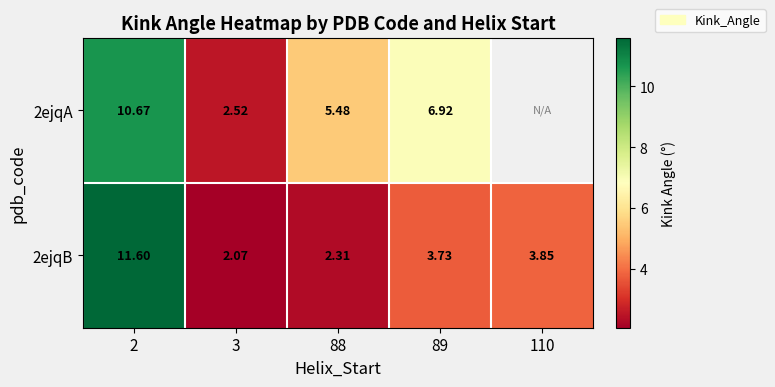

Where is 2ejqA nearest to the value 6?

88